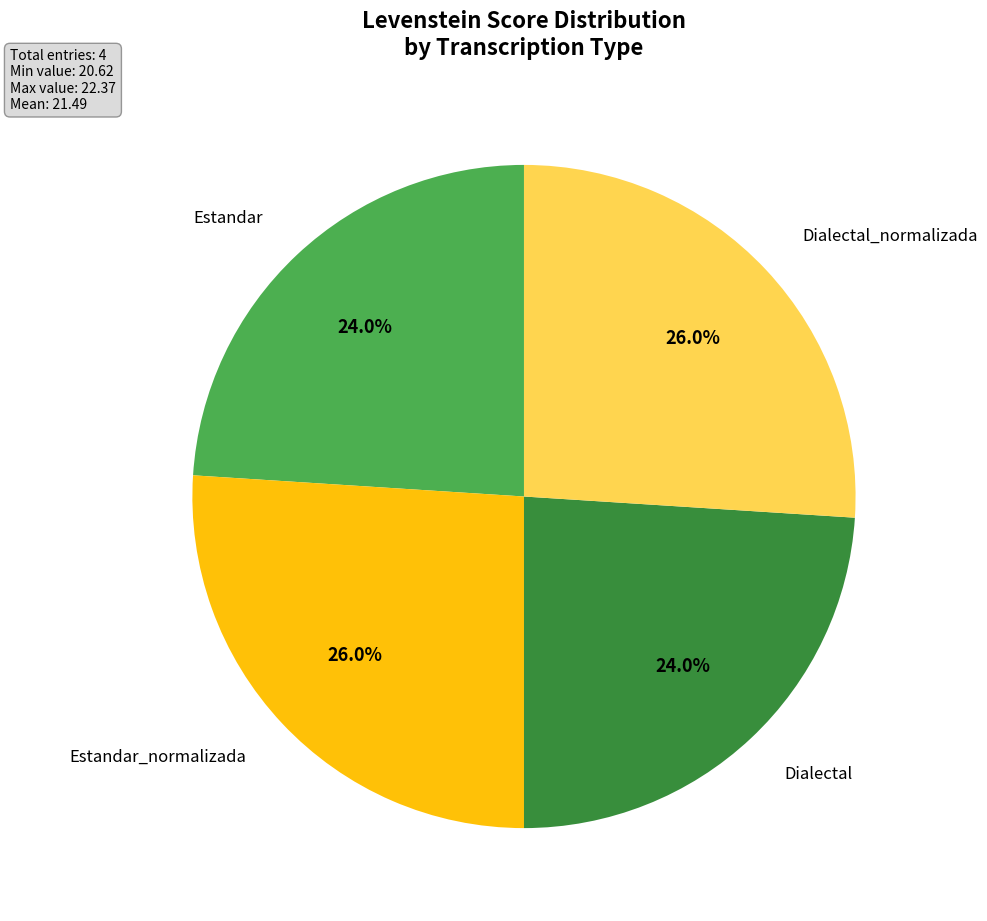

Is there any slice that represents more than half of the pie?

No